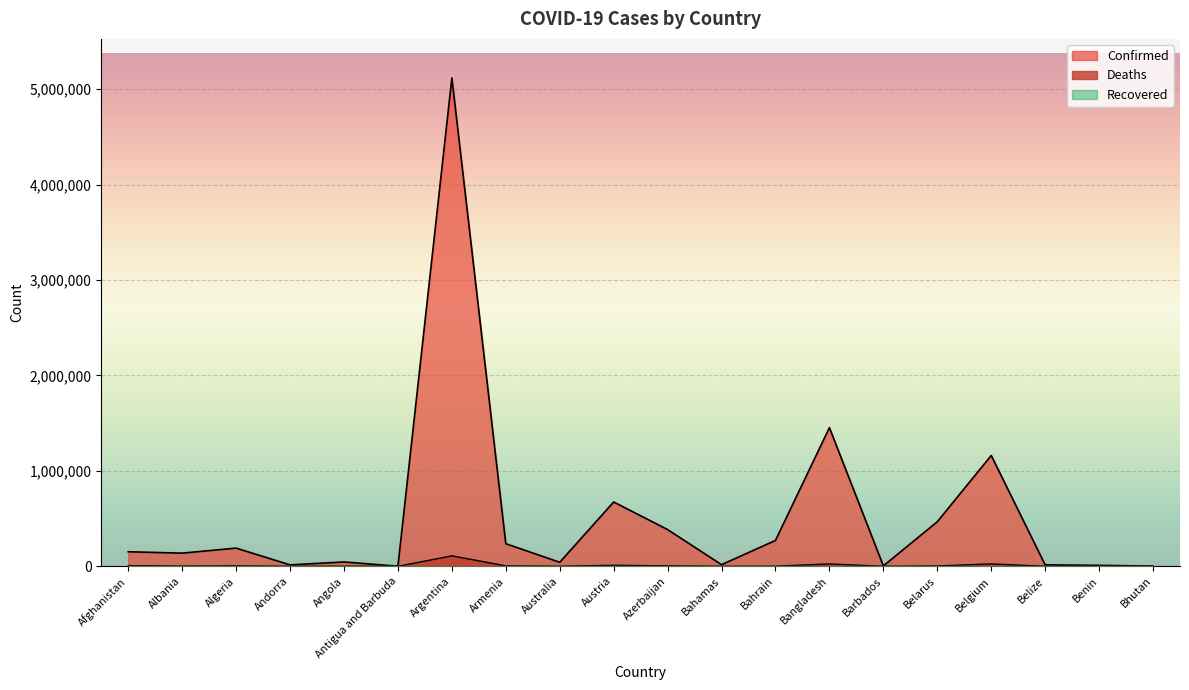

Which label corresponds to the largest value in the chart?

Argentina